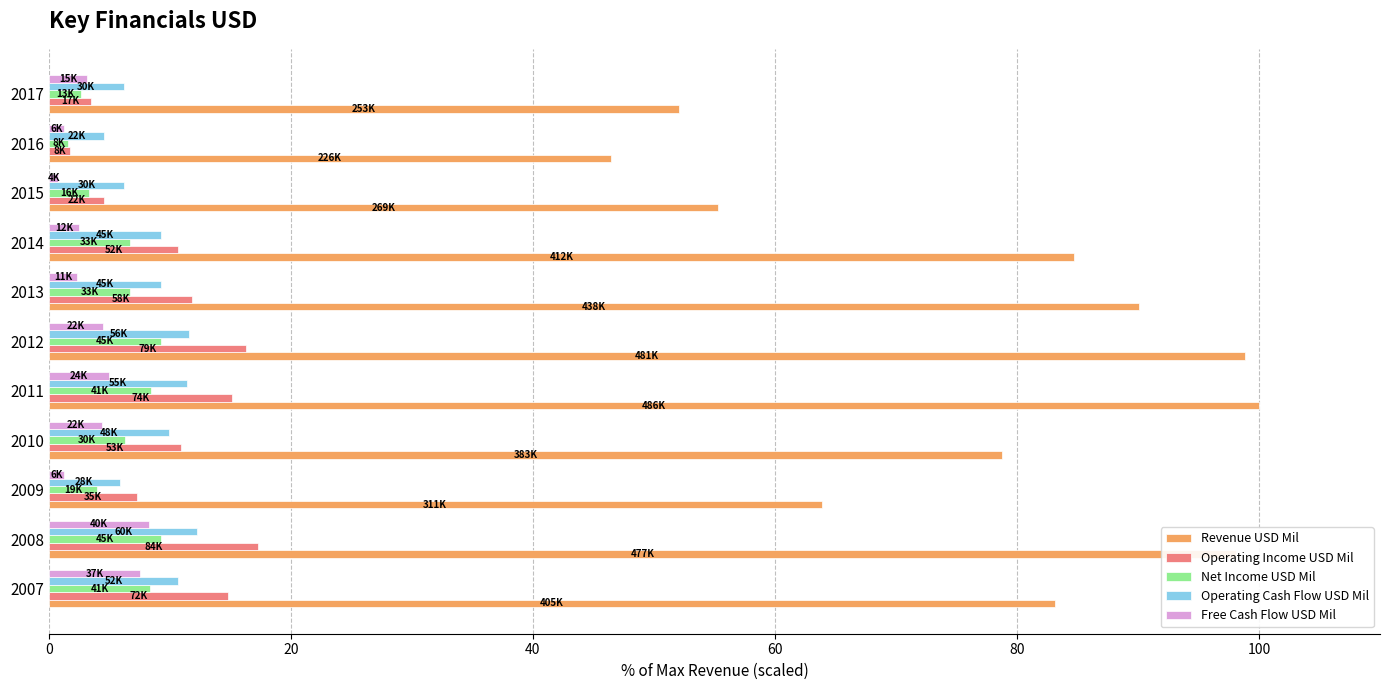

The Operating Income USD Mil series shows 10.7 at 2014. True or false?

True